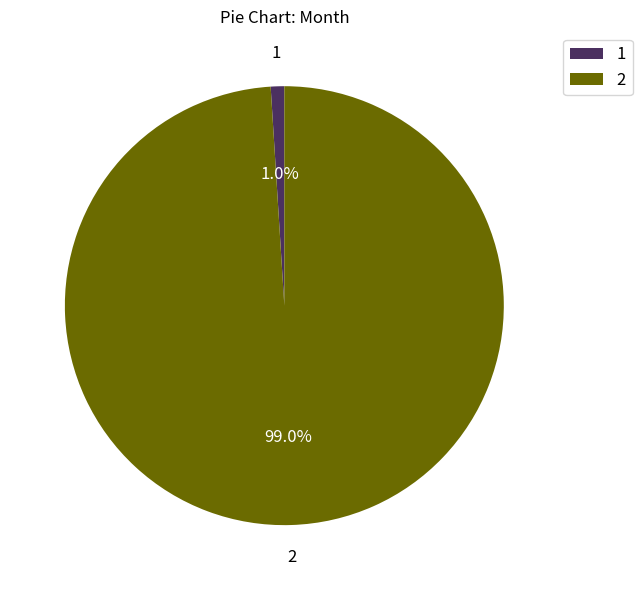

What is the majority slice?

2